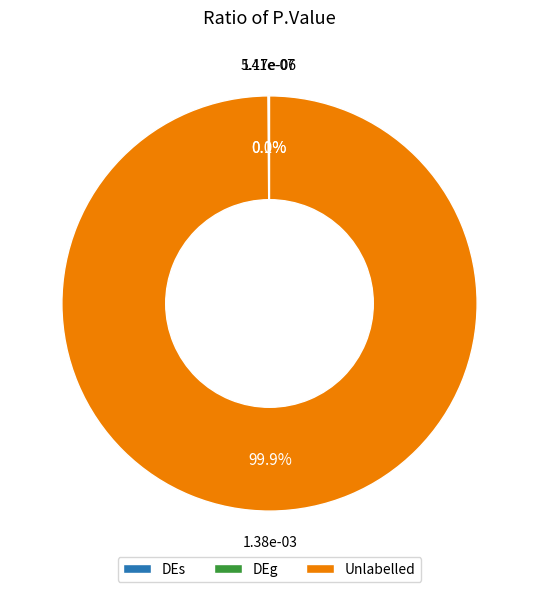

Is there any slice that represents more than half of the pie?

Yes